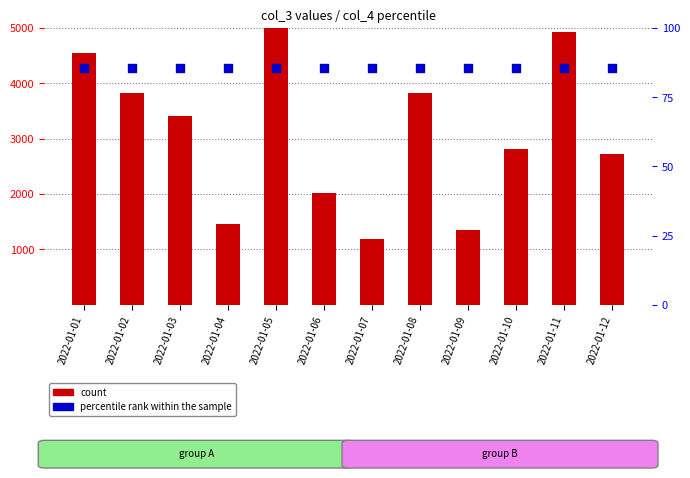

Which series contains the highest Y value?

count